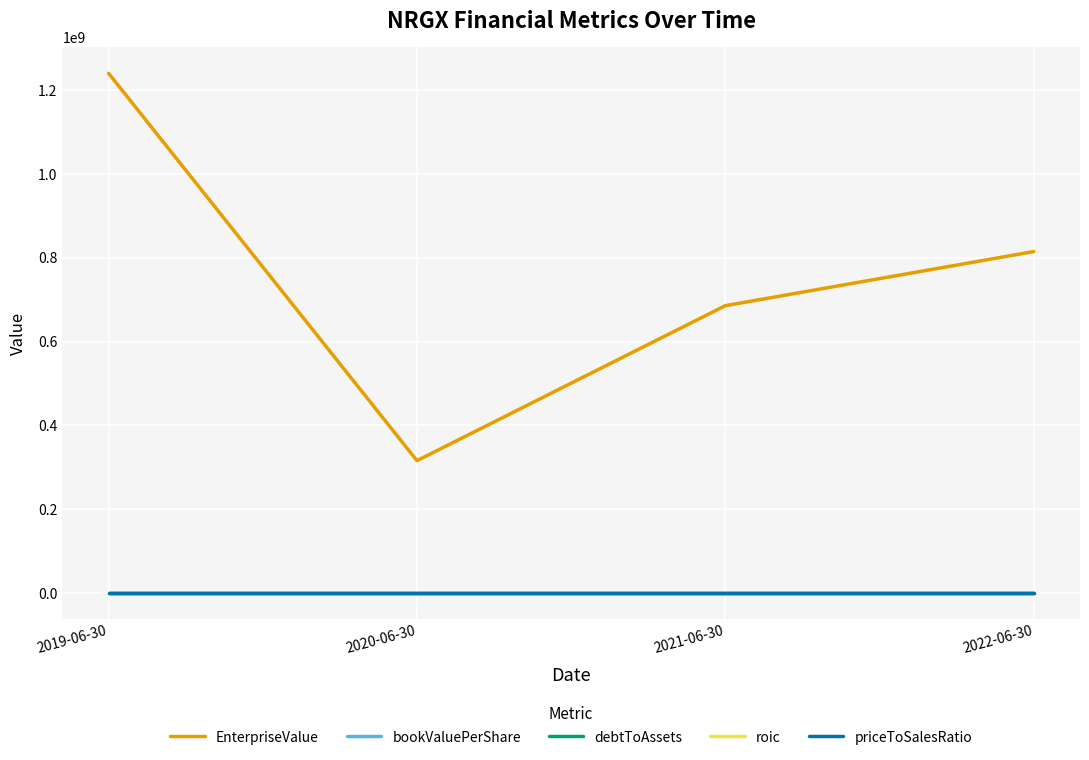

What is the difference between the highest and lowest values at 2020-06-30?

315772764.4